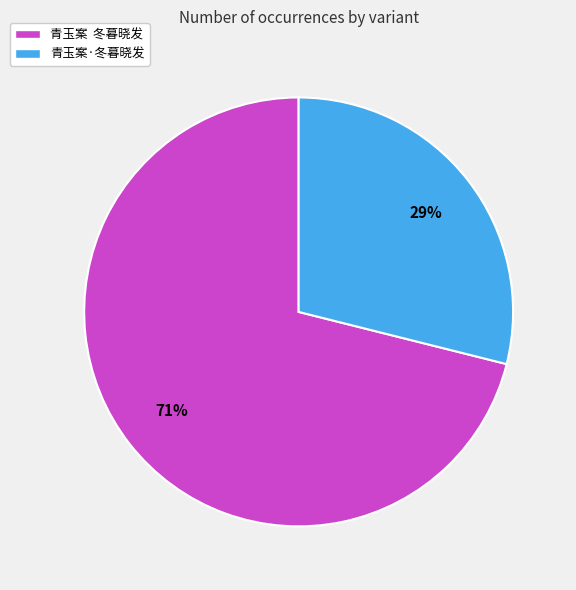

Which slice is the largest?

青玉案 冬暮晓发